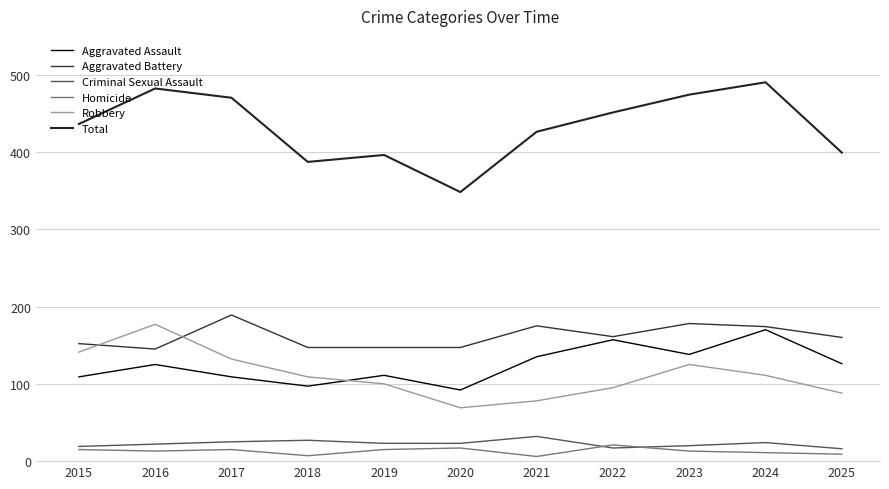

Does the chart have visible grid lines?

Yes